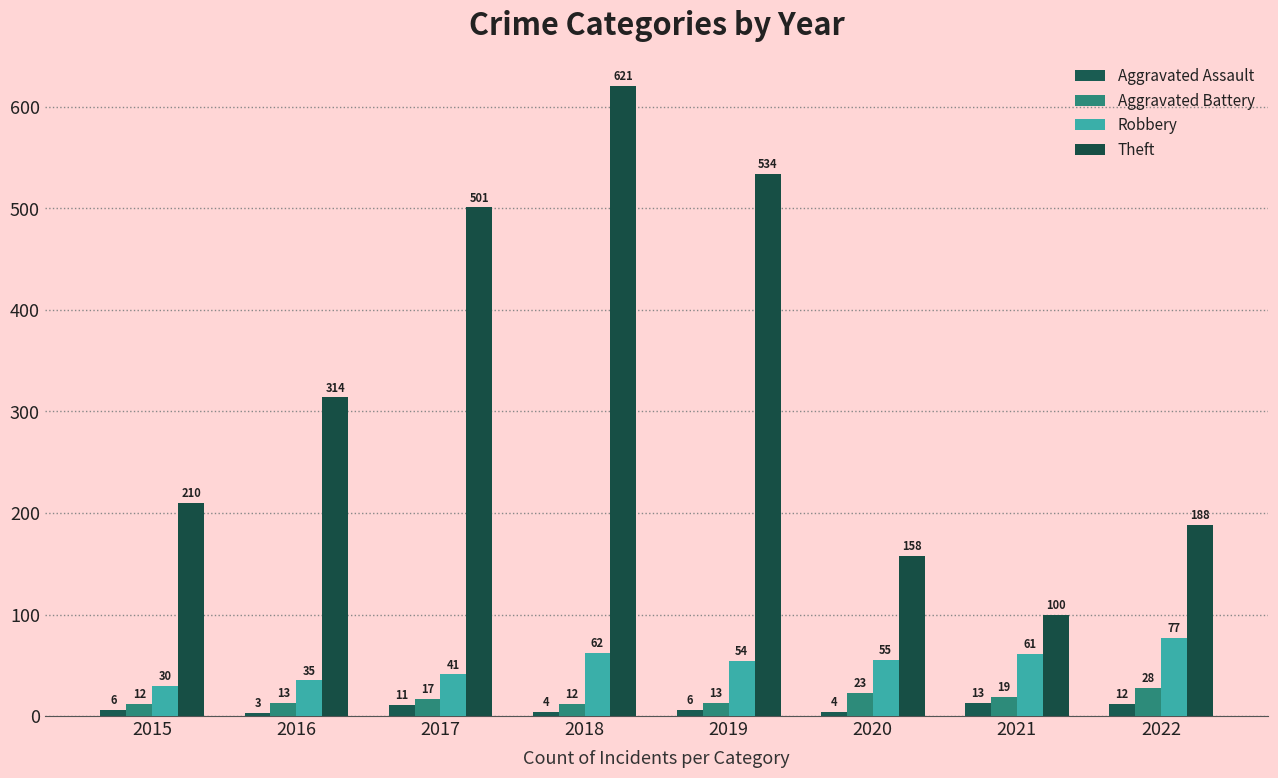

How many groups of bars are there?

8